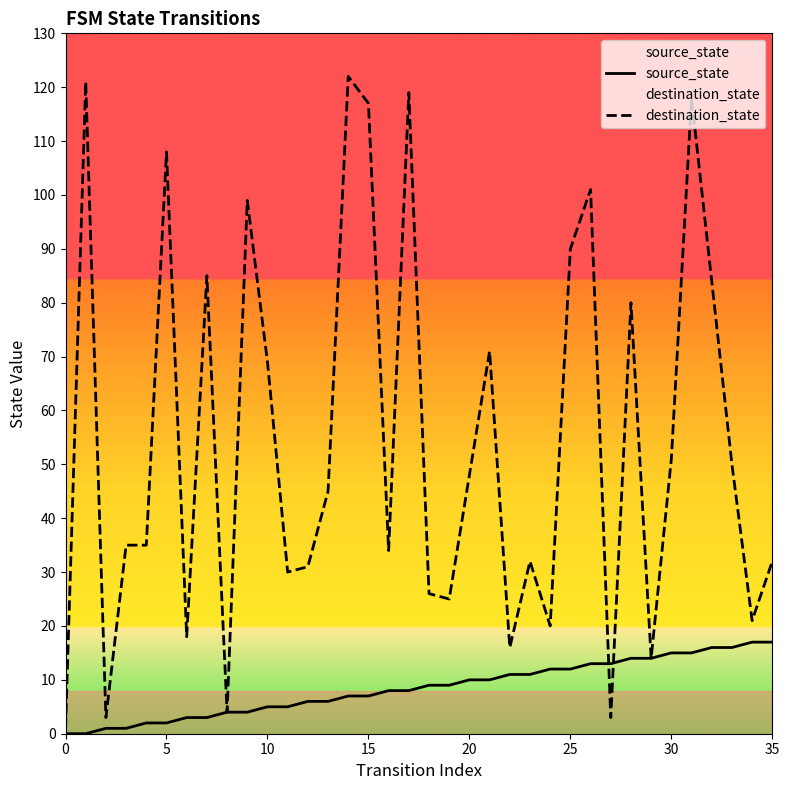

Rank the series by their average value, from lowest to highest.

source_state, destination_state